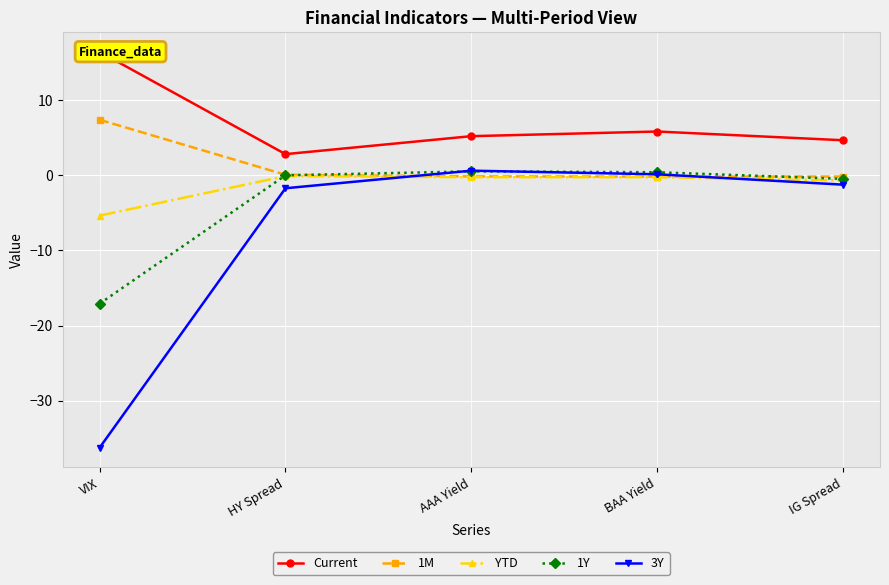

The 1M series shows -0.2 at BAA Yield. True or false?

True